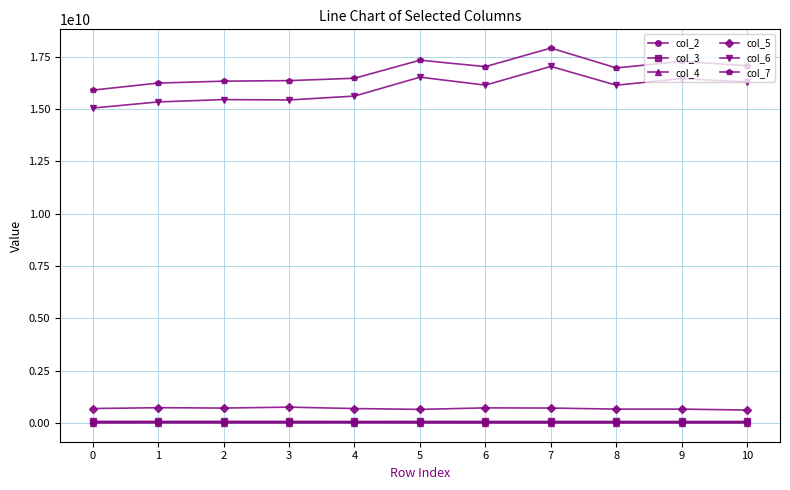

True or false: col_6 has more than 1 points higher than both neighbors.

True